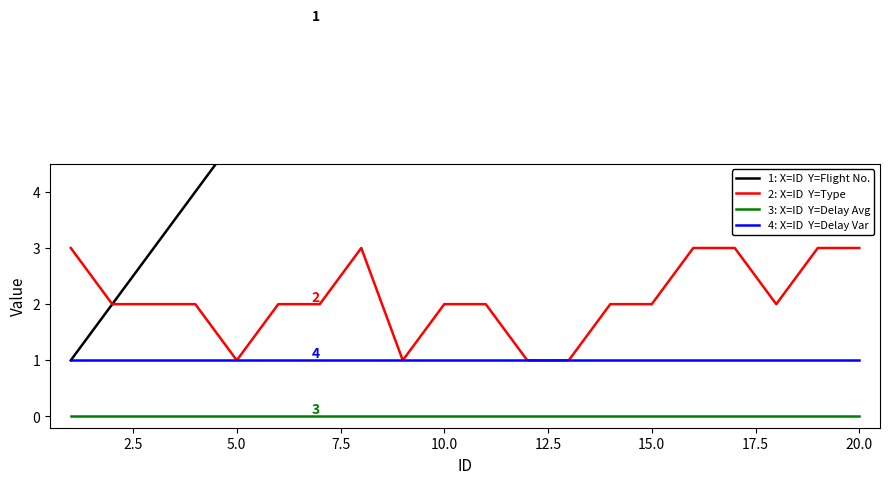

True or false: Type and Delay Var intersect in this chart.

False